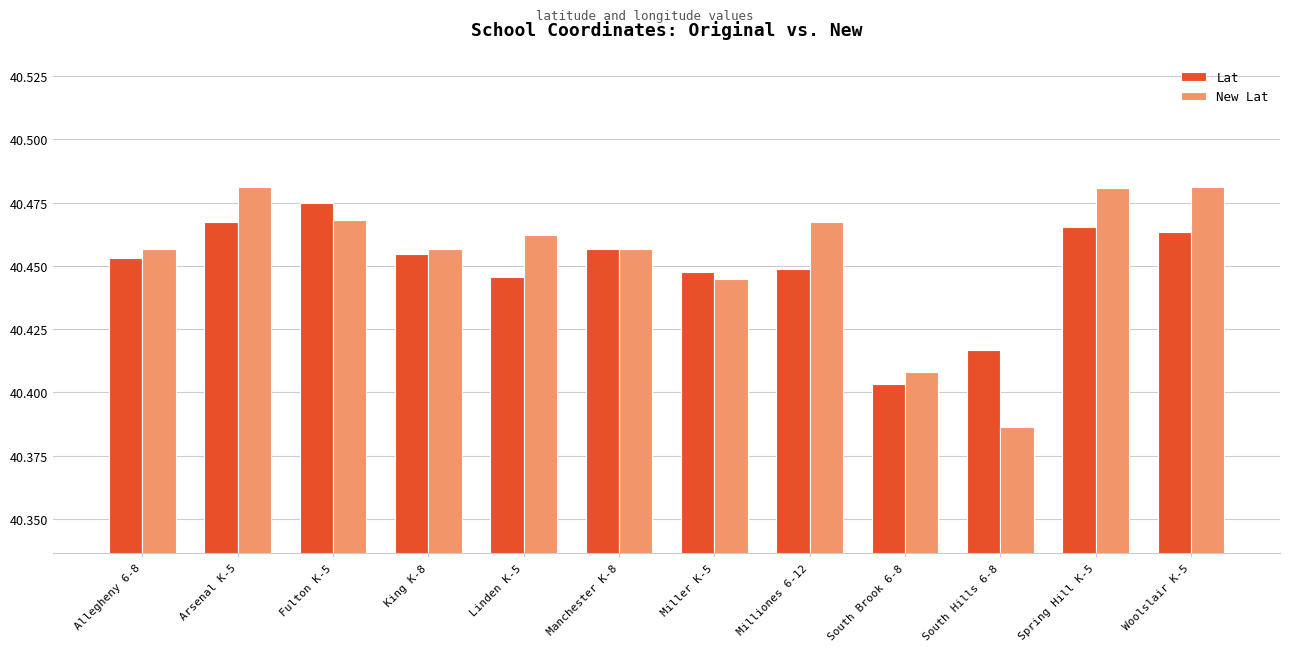

What is the label of the 11th bar from the left?

Spring Hill K-5